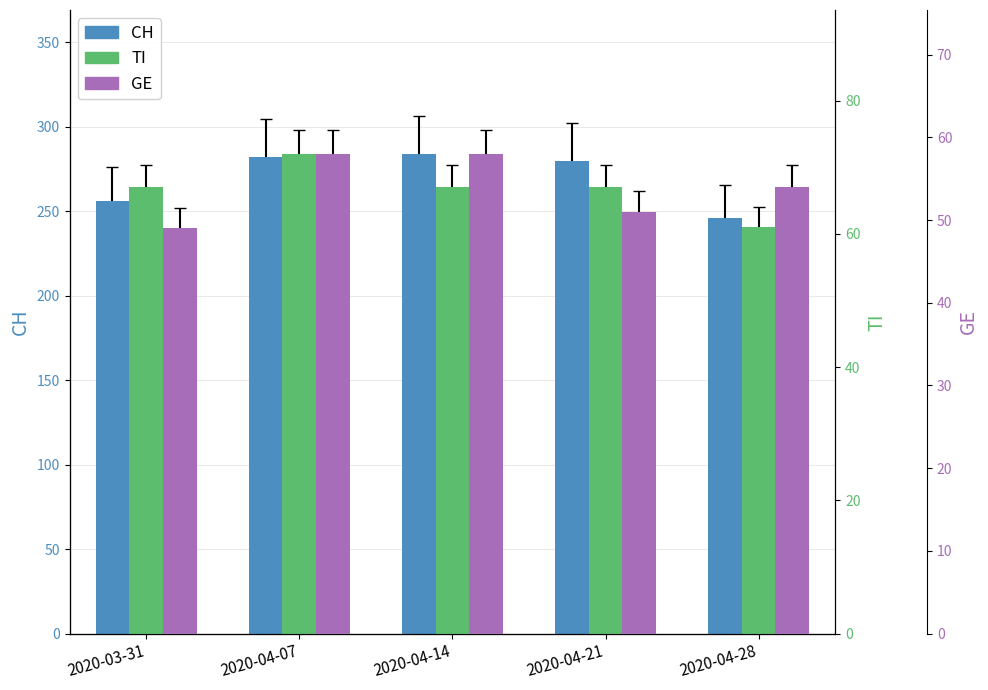

What is the lowest value of the CH series?

246